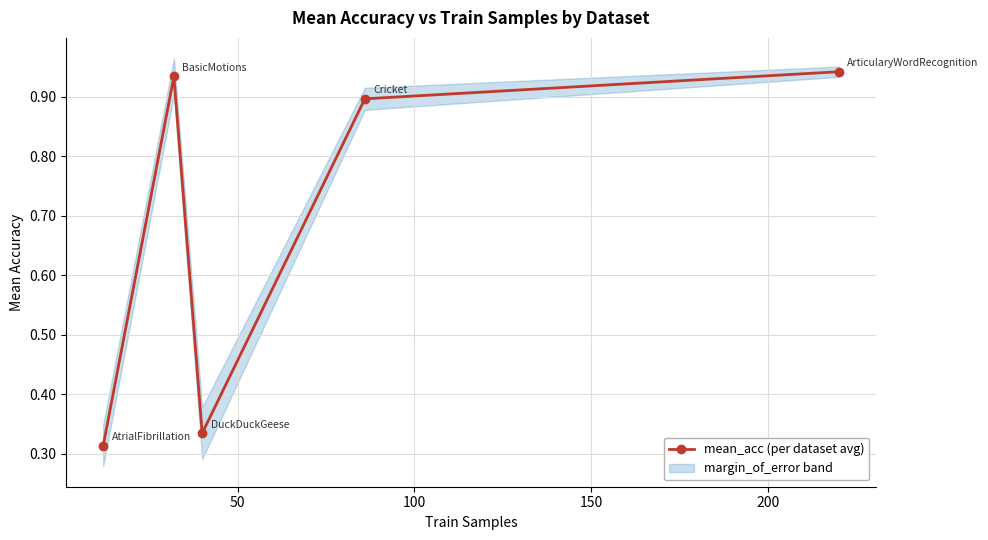

In mean_acc (per dataset avg), how many points are lower than both neighbors (excluding endpoints)?

1